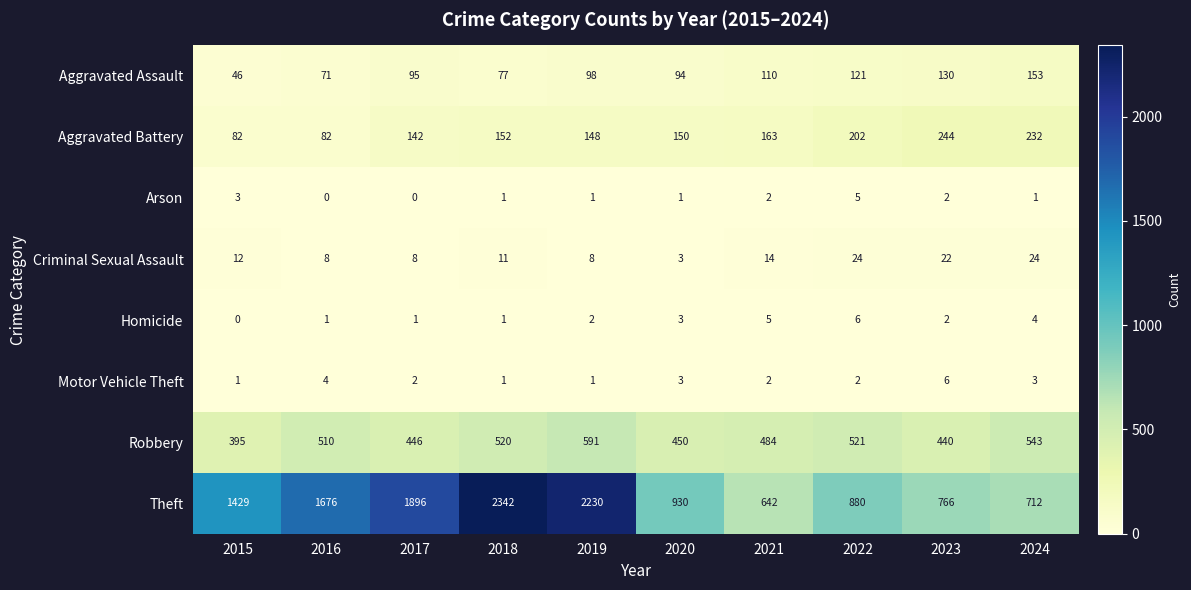

Is it true that Aggravated Assault equals 207 at 2023?

False